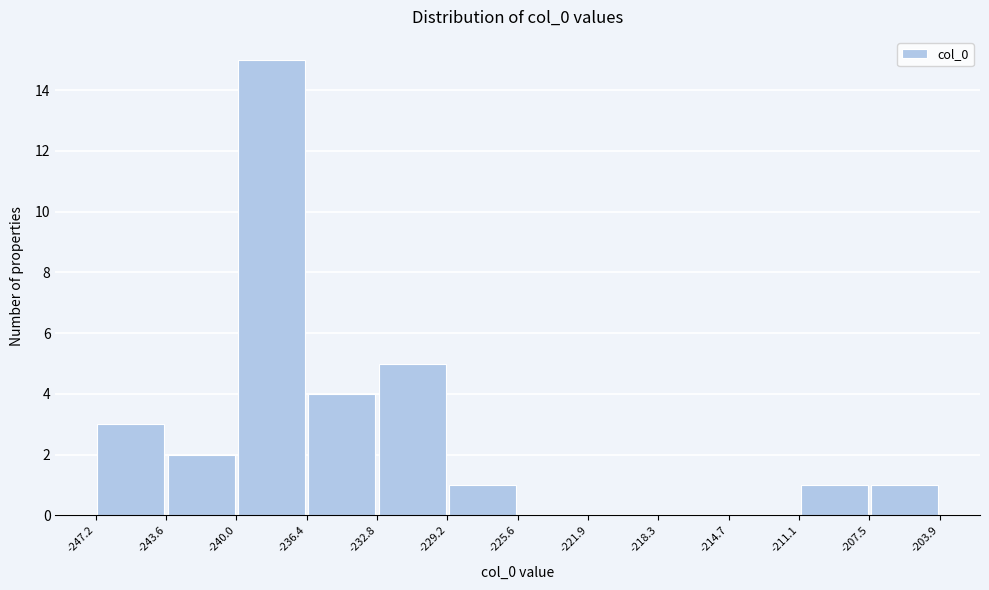

Reading left to right, list every bar in this chart as the range it spans on the x-axis followed by its height. The values are not printed on the chart, so give them approximately, as read against the axis.

-247.2 to -243.6: 3
-243.6 to -240.0: 2
-240.0 to -236.4: 15
-236.4 to -232.8: 4
-232.8 to -229.2: 5
-229.2 to -225.6: 1
-225.6 to -221.9: 0
-221.9 to -218.3: 0
-218.3 to -214.7: 0
-214.7 to -211.1: 0
-211.1 to -207.5: 1
-207.5 to -203.9: 1